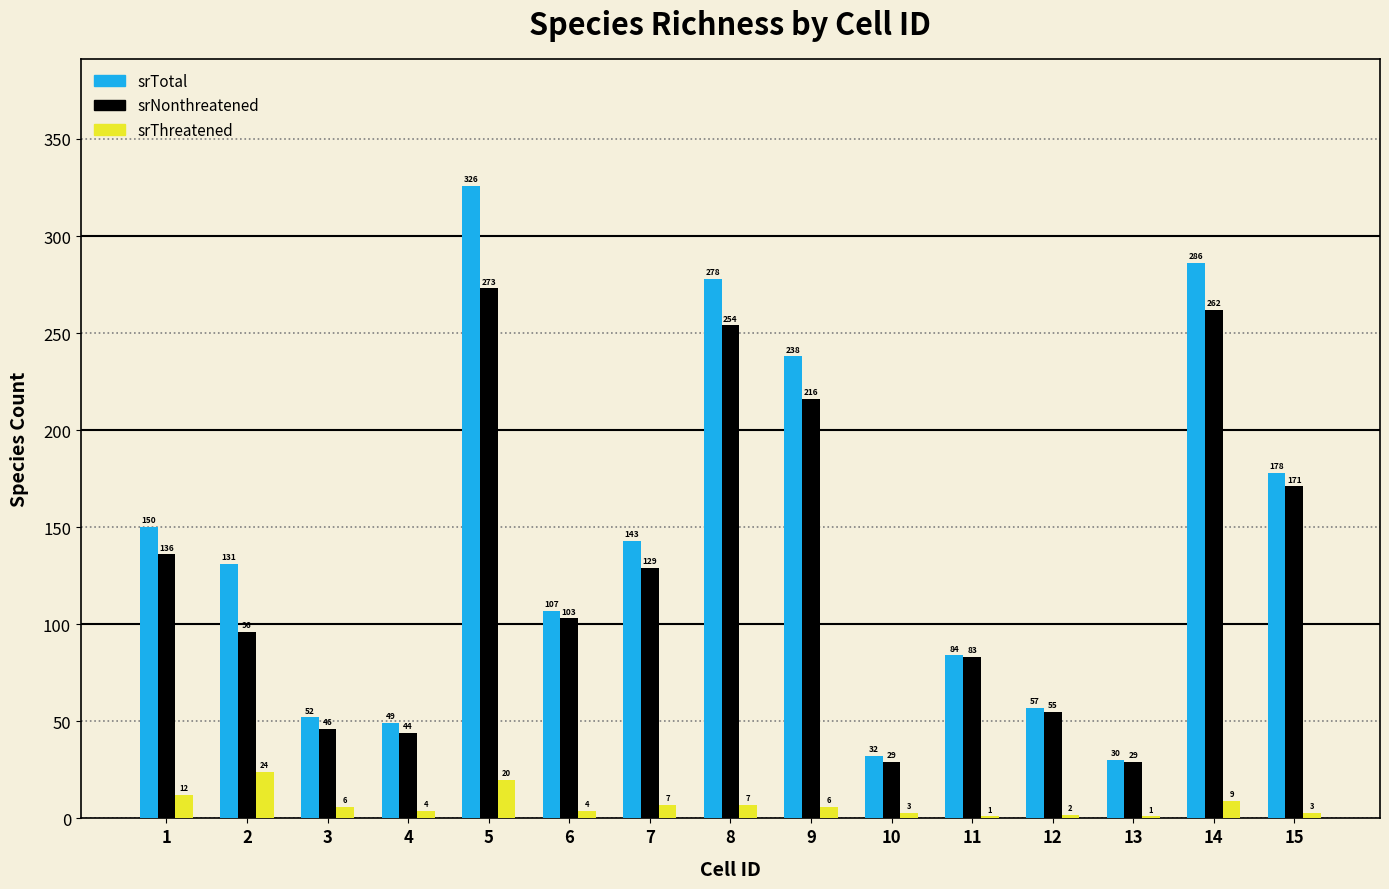

Between 3 and 13, which series saw the biggest shift?

srTotal